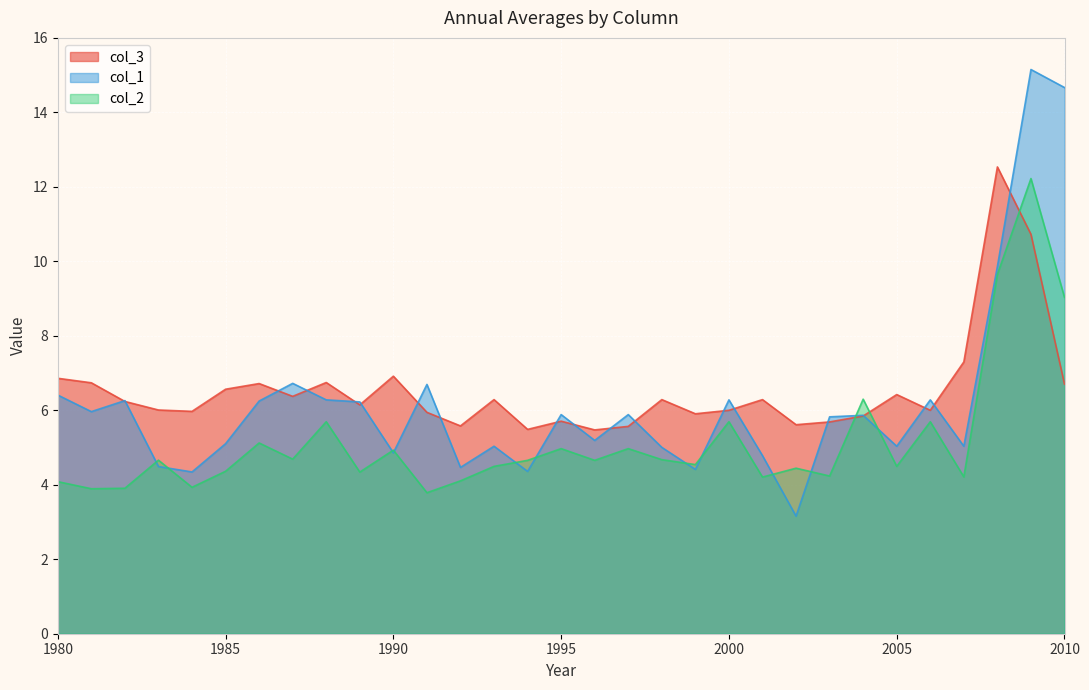

How many lines are shown in the chart?

3